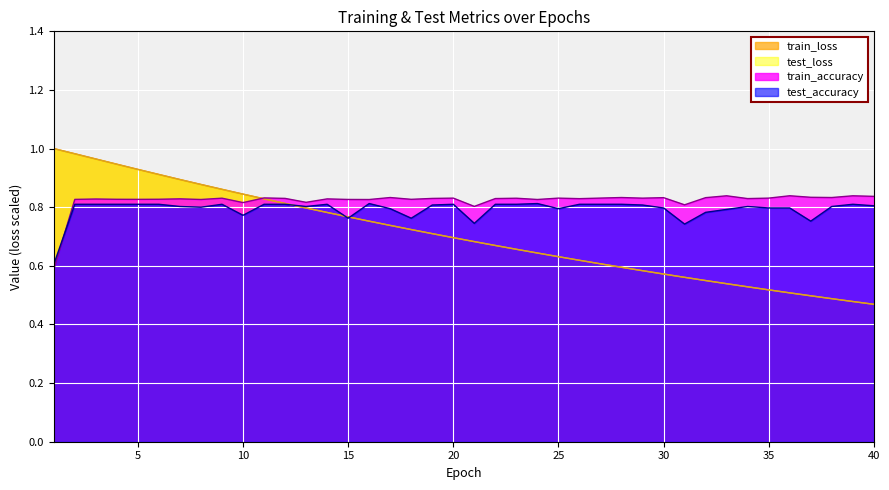

Reading left to right, what are all the values shown in this chart?

test_loss: 1=1.0	2=1.0	3=1.0	4=0.9	5=0.9	6=0.9	7=0.9	8=0.9	9=0.9	10=0.8	11=0.8	12=0.8	13=0.8	14=0.8	15=0.8	16=0.8	17=0.7	18=0.7	19=0.7	20=0.7	21=0.7	22=0.7	23=0.7	24=0.6	25=0.6	26=0.6	27=0.6	28=0.6	29=0.6	30=0.6	31=0.6	32=0.5	33=0.5	34=0.5	35=0.5	36=0.5	37=0.5	38=0.5	39=0.5	40=0.5
train_loss: 1=1.0	2=1.0	3=1.0	4=0.9	5=0.9	6=0.9	7=0.9	8=0.9	9=0.9	10=0.8	11=0.8	12=0.8	13=0.8	14=0.8	15=0.8	16=0.8	17=0.7	18=0.7	19=0.7	20=0.7	21=0.7	22=0.7	23=0.7	24=0.6	25=0.6	26=0.6	27=0.6	28=0.6	29=0.6	30=0.6	31=0.6	32=0.5	33=0.5	34=0.5	35=0.5	36=0.5	37=0.5	38=0.5	39=0.5	40=0.5
test_accuracy: 1=0.6	2=0.8	3=0.8	4=0.8	5=0.8	6=0.8	7=0.8	8=0.8	9=0.8	10=0.8	11=0.8	12=0.8	13=0.8	14=0.8	15=0.8	16=0.8	17=0.8	18=0.8	19=0.8	20=0.8	21=0.7	22=0.8	23=0.8	24=0.8	25=0.8	26=0.8	27=0.8	28=0.8	29=0.8	30=0.8	31=0.7	32=0.8	33=0.8	34=0.8	35=0.8	36=0.8	37=0.8	38=0.8	39=0.8	40=0.8
train_accuracy: 1=0.6	2=0.8	3=0.8	4=0.8	5=0.8	6=0.8	7=0.8	8=0.8	9=0.8	10=0.8	11=0.8	12=0.8	13=0.8	14=0.8	15=0.8	16=0.8	17=0.8	18=0.8	19=0.8	20=0.8	21=0.8	22=0.8	23=0.8	24=0.8	25=0.8	26=0.8	27=0.8	28=0.8	29=0.8	30=0.8	31=0.8	32=0.8	33=0.8	34=0.8	35=0.8	36=0.8	37=0.8	38=0.8	39=0.8	40=0.8